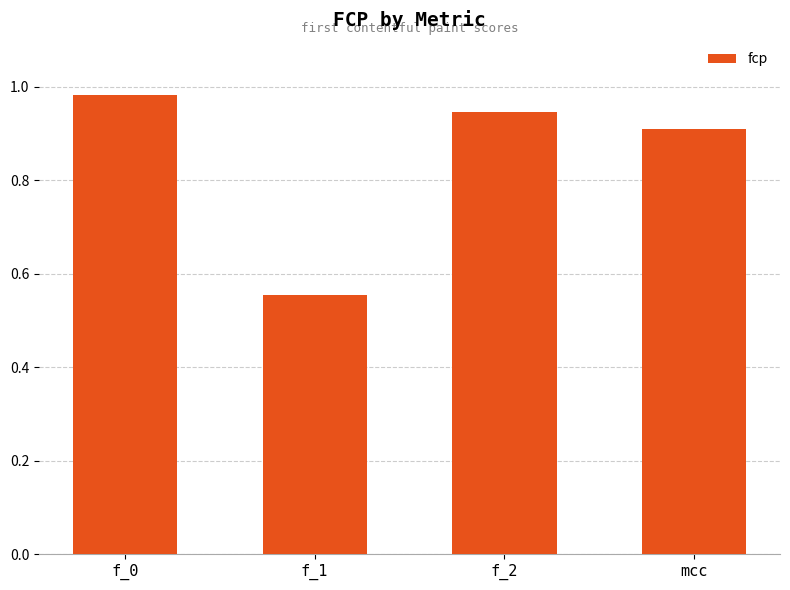

Rank the categories by value from lowest to highest.

f_1, mcc, f_2, f_0